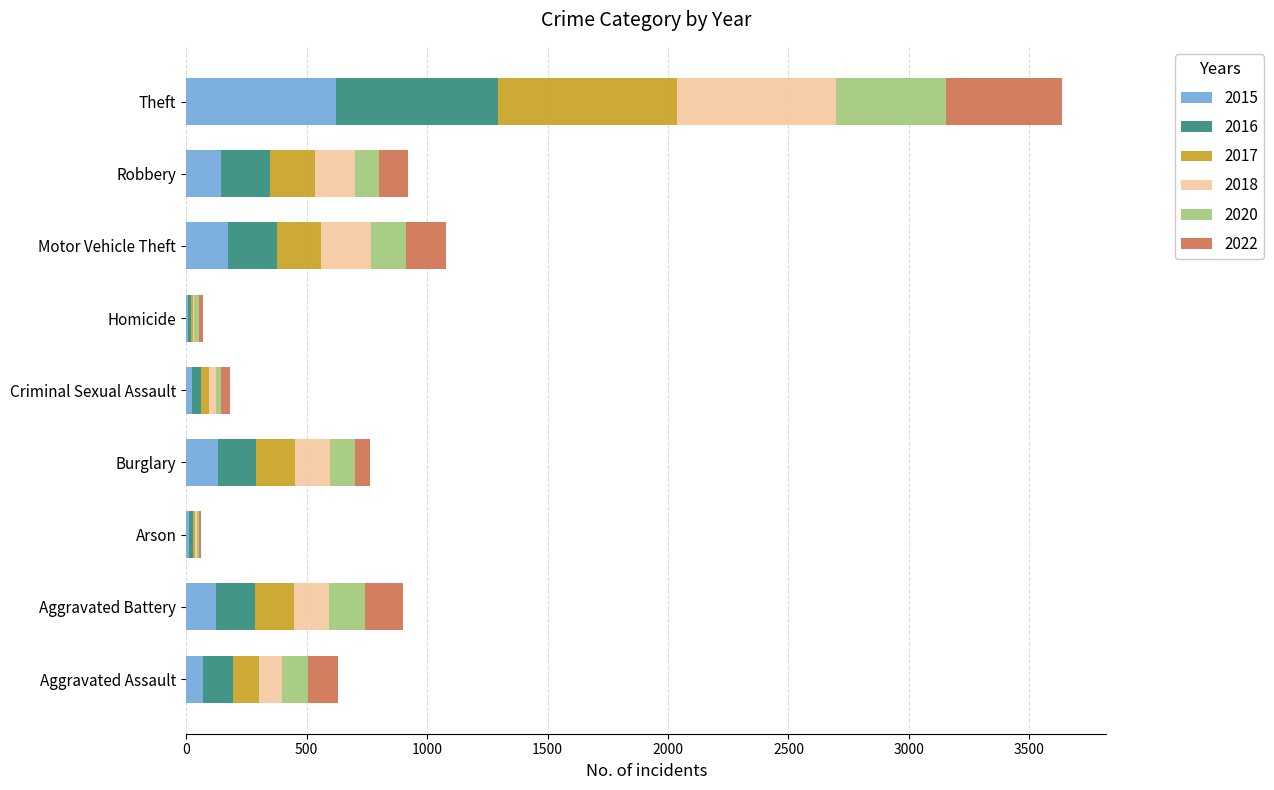

What is the maximum value for 2015?

622